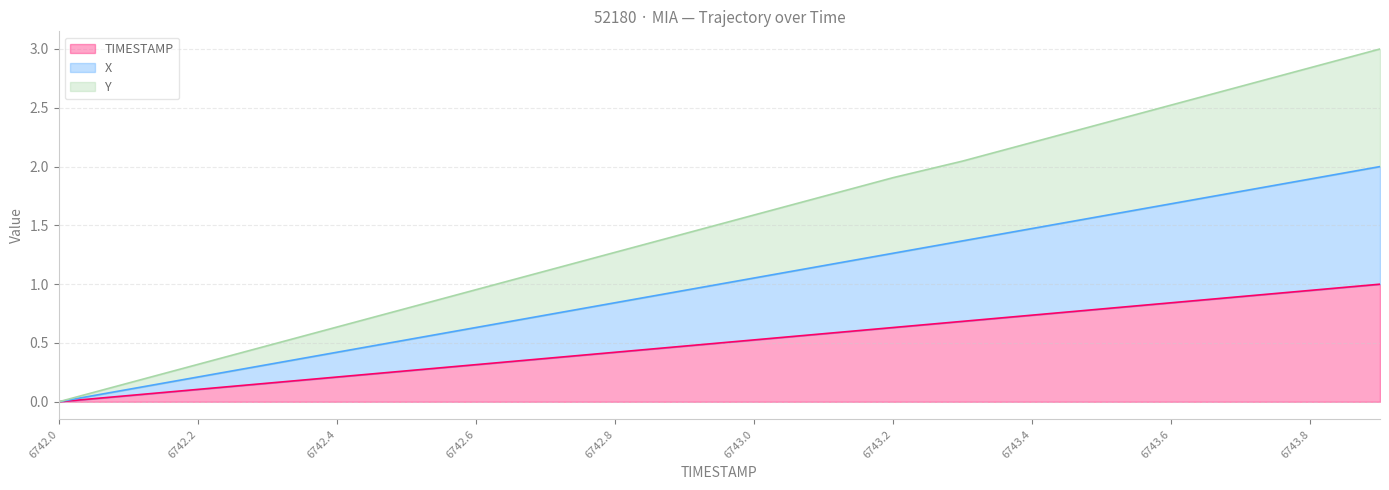

At how many categories does at least one series exceed 2?

7